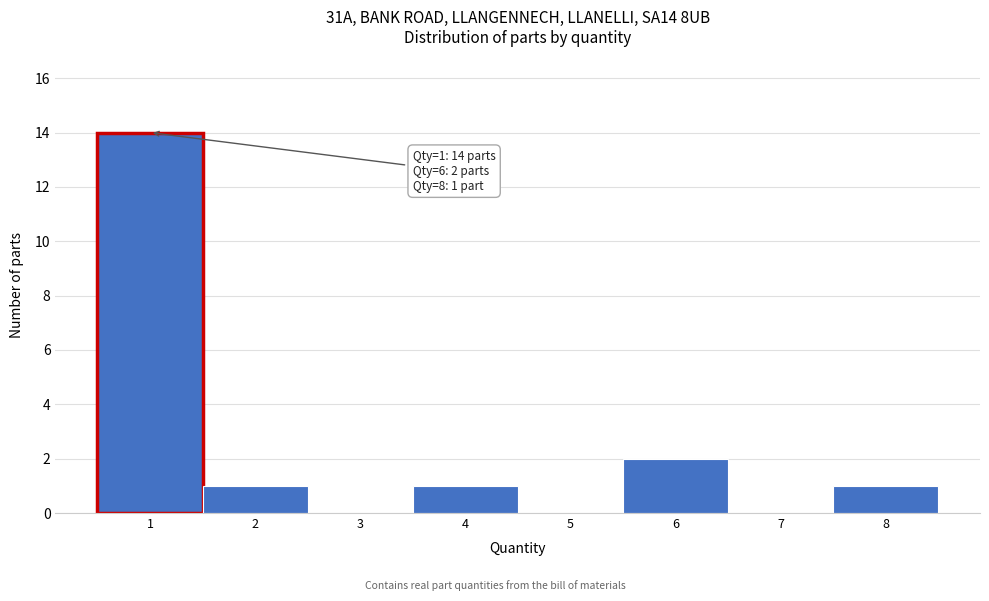

Which range on the x-axis has the tallest bar?

0.5 to 1.5